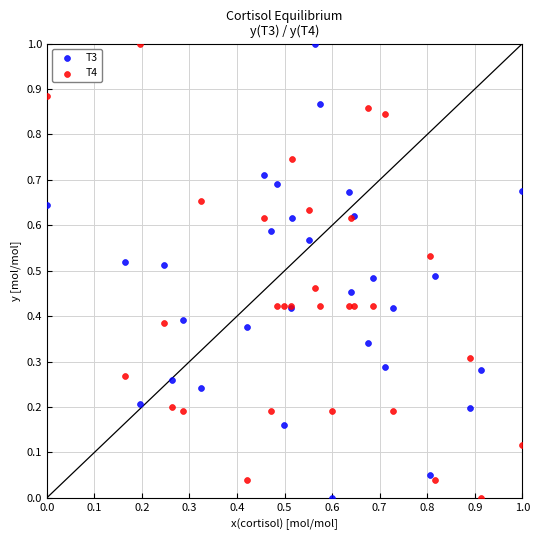

What is the X range (max minus min) for the scatter plot?

1.0